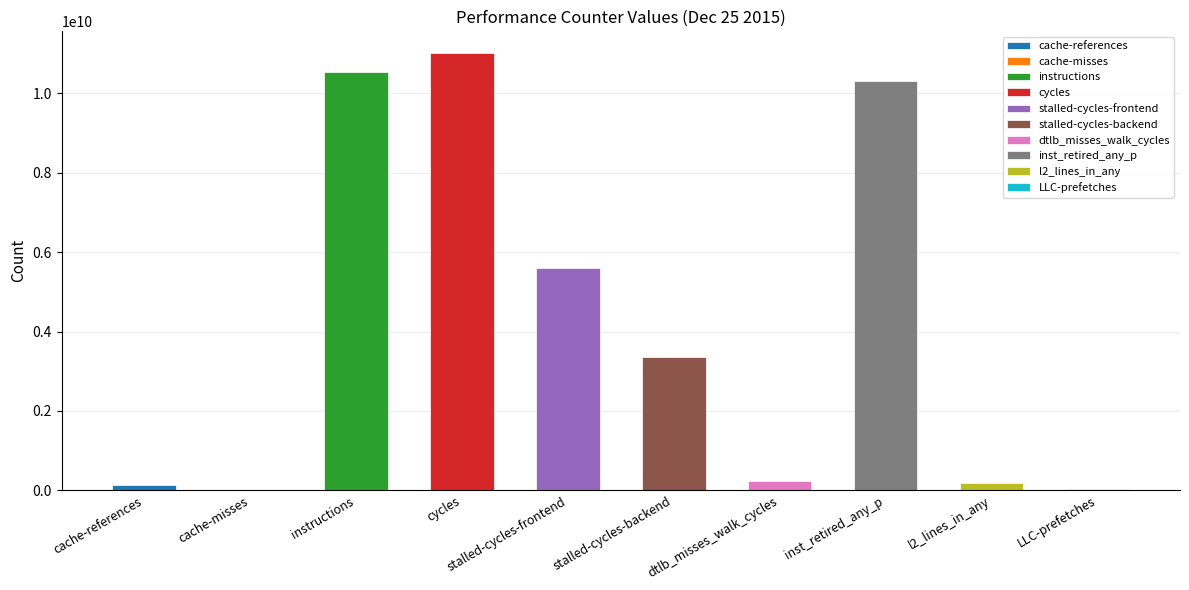

How many data points are above 3348330162?

4